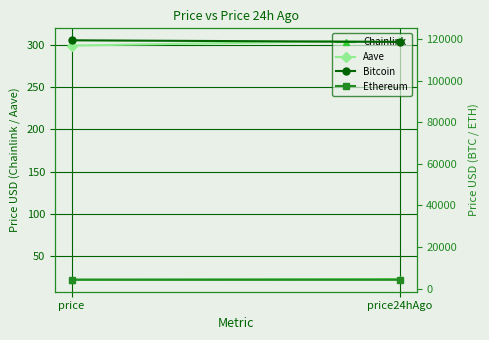

Which series has the largest total across all categories?

Bitcoin